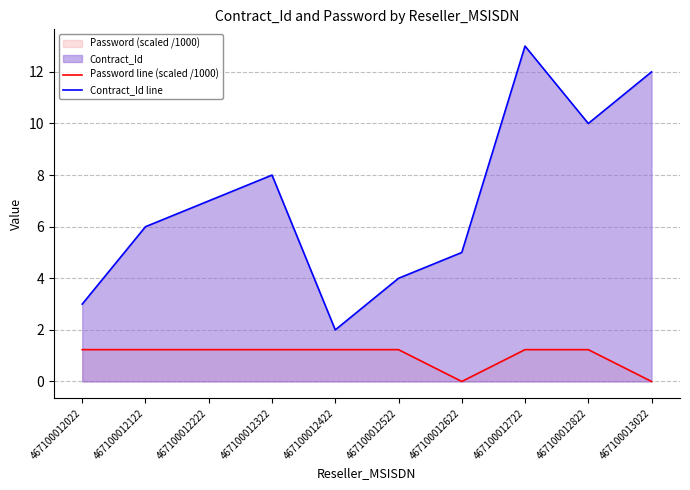

What is the value of the Password line (scaled /1000) point at the 4th from the left?

1.2